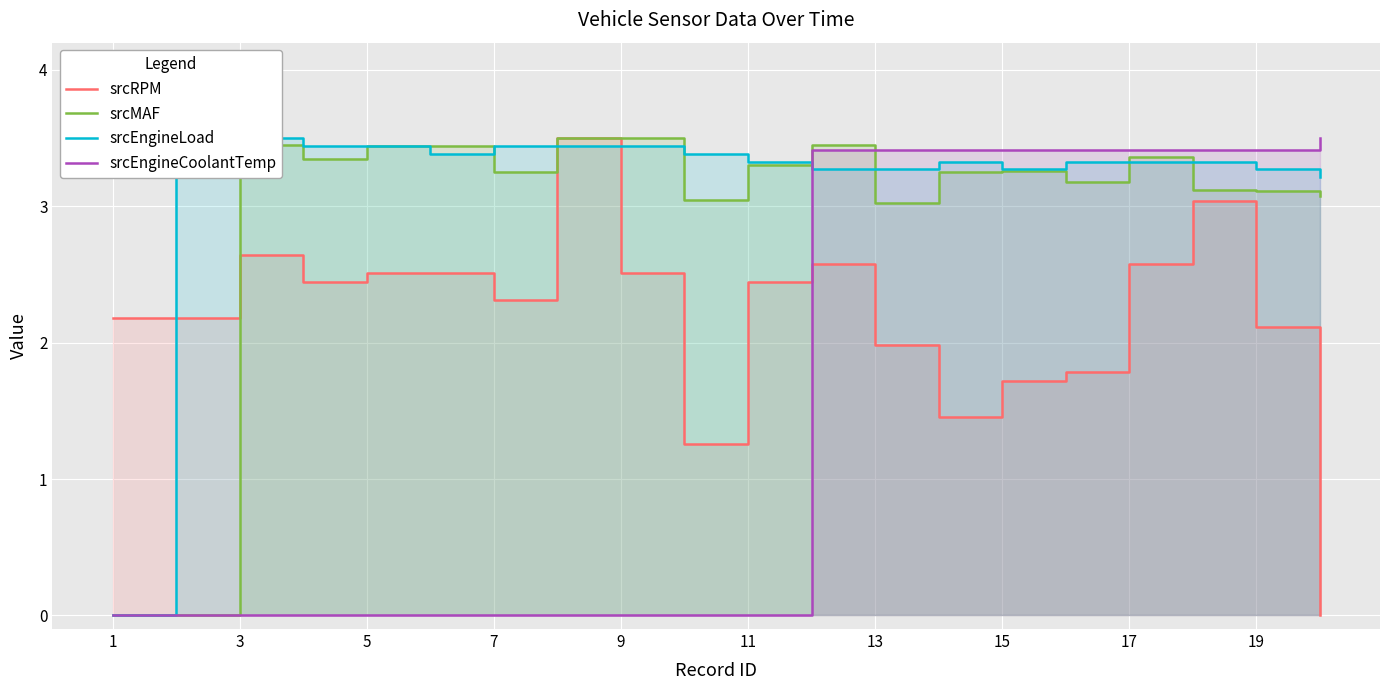

How many lines are shown in the chart?

4